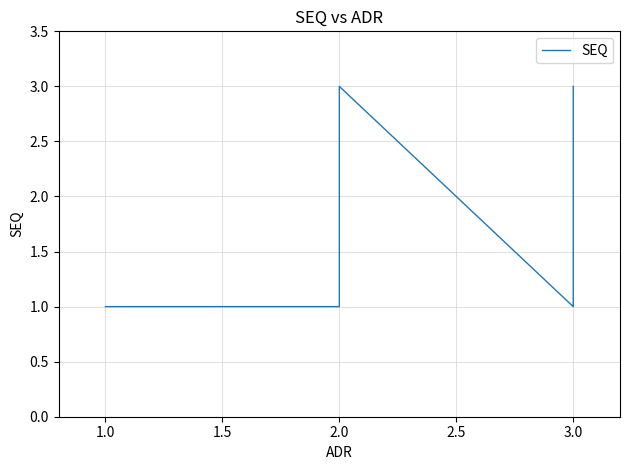

How many interior local peaks (higher than both neighbors) does the data have?

1